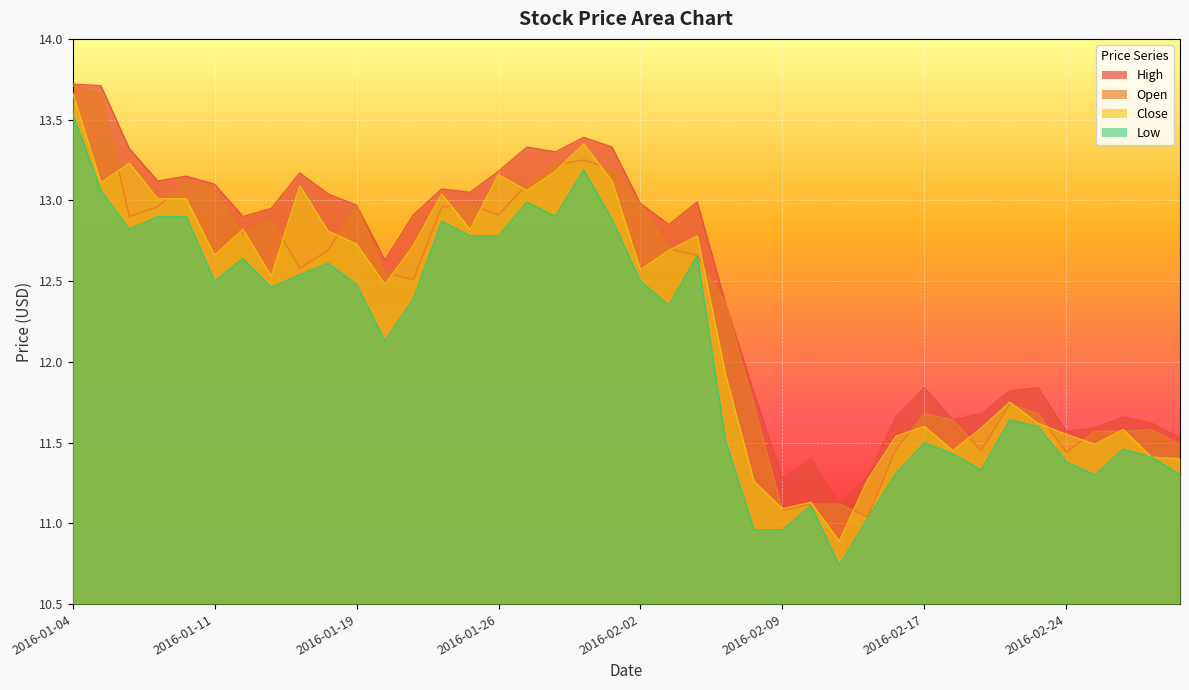

What is the difference between the Open values at 2016-01-27 and 2016-02-12?

2.1